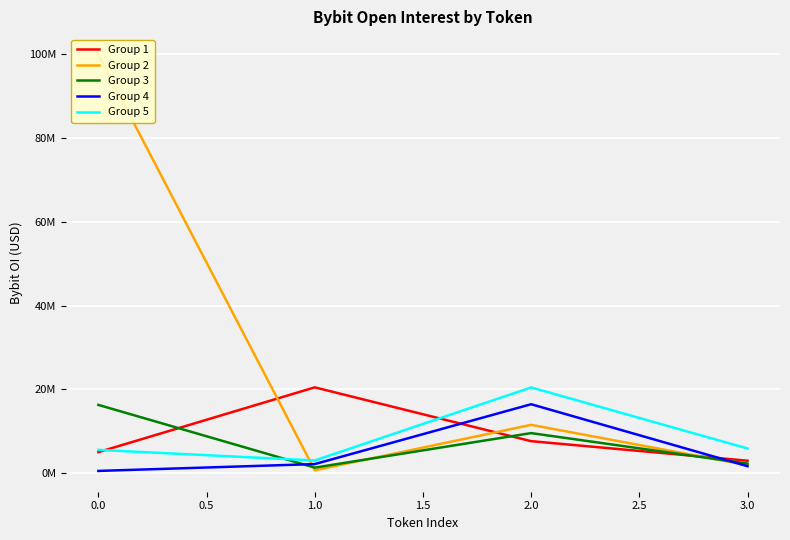

Is it true that Group 2 equals 1935827 at 3.0?

True